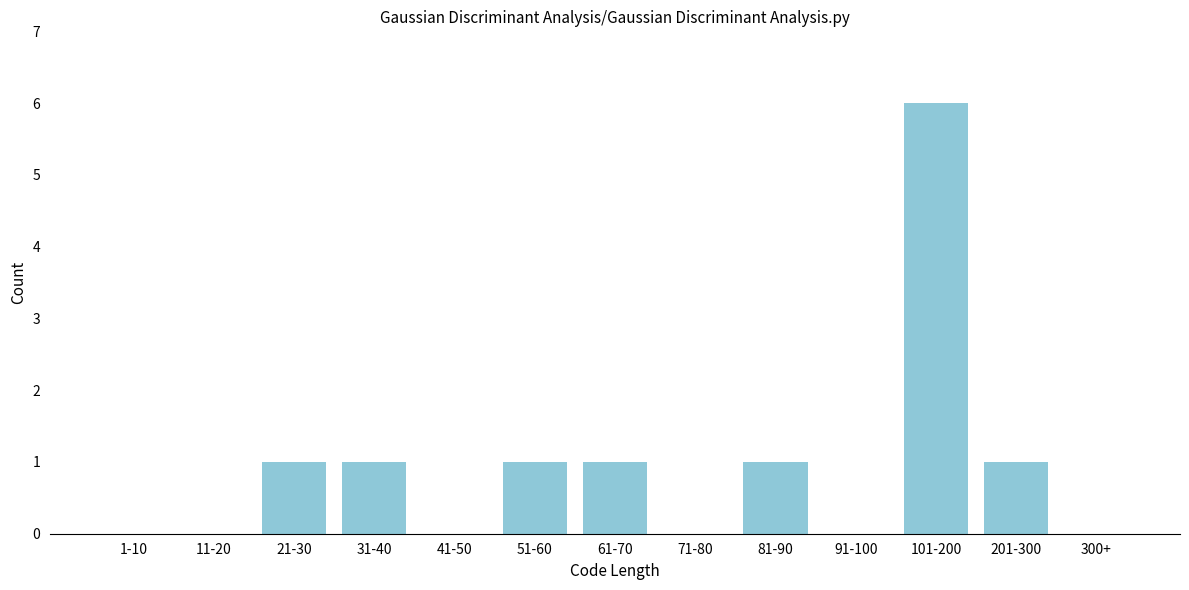

Reading right to left, what are all the values shown in this chart?

300+=0	201-300=1	101-200=6	91-100=0	81-90=1	71-80=0	61-70=1	51-60=1	41-50=0	31-40=1	21-30=1	11-20=0	1-10=0